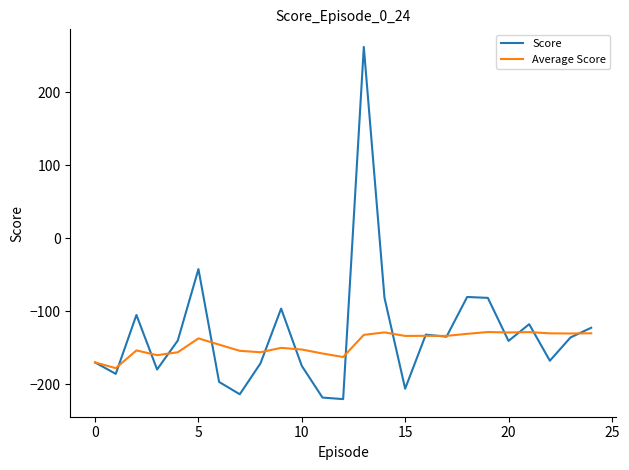

Which series has the largest range (max minus min)?

Score